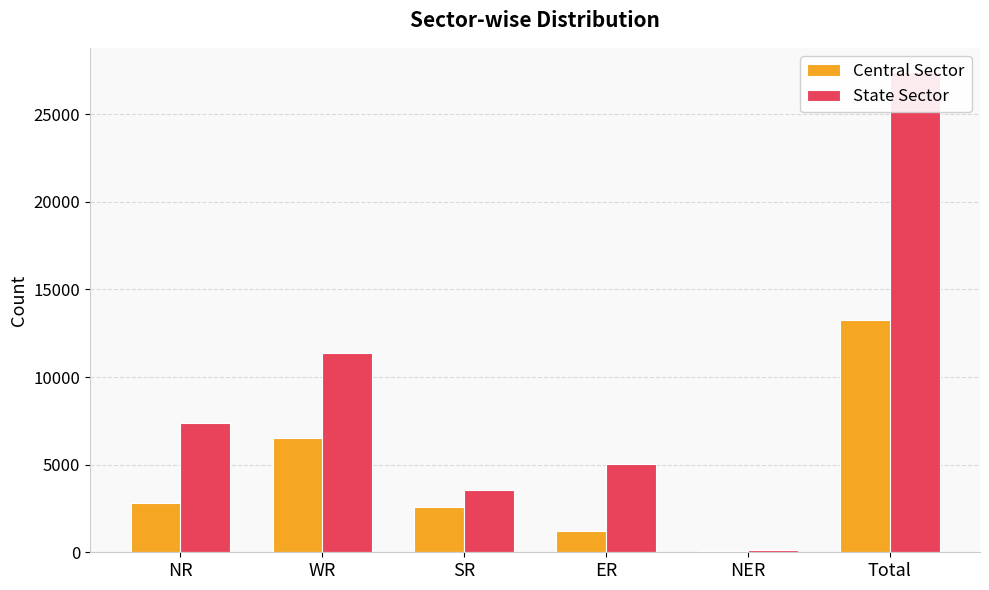

What is the smallest value displayed?

89